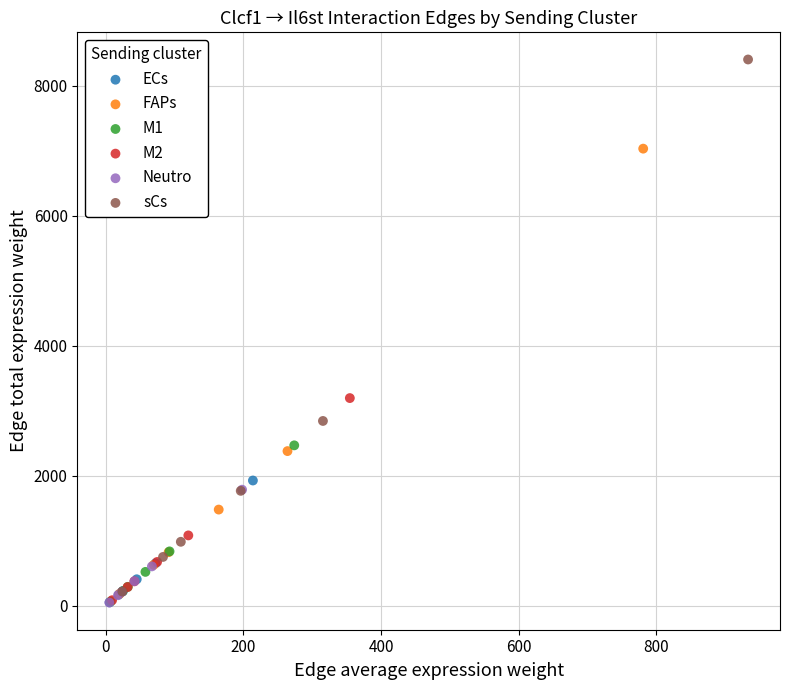

Which series has the widest spread of Y values?

sCs